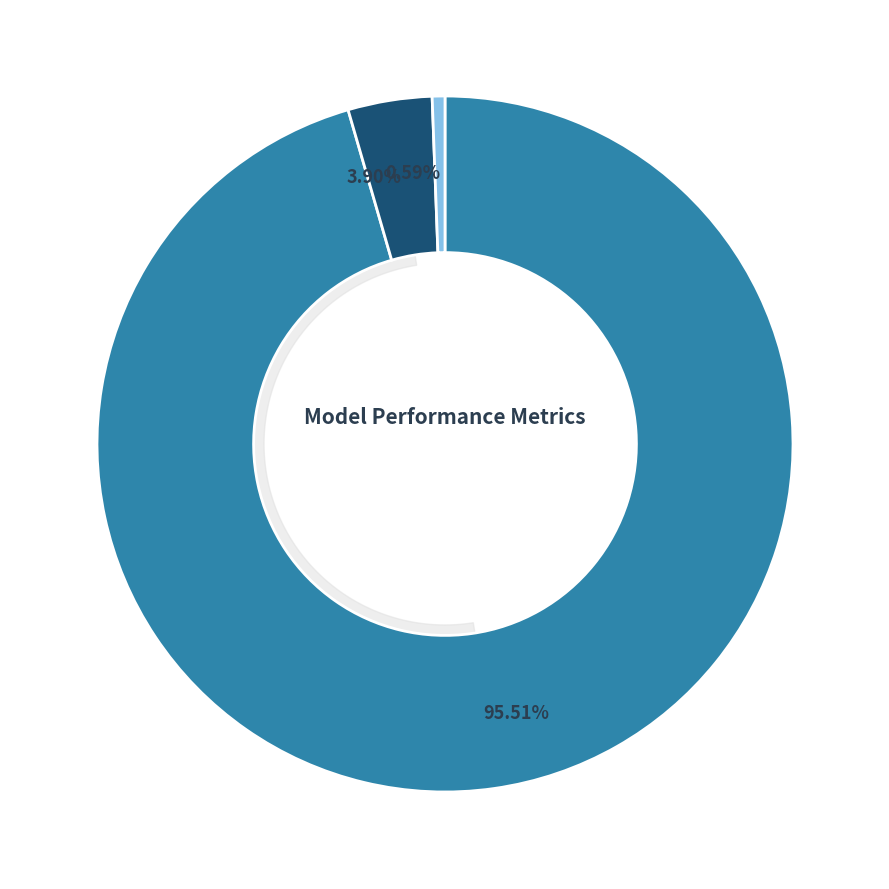

Combined, do Inference Time and Training Time account for over 50%?

No